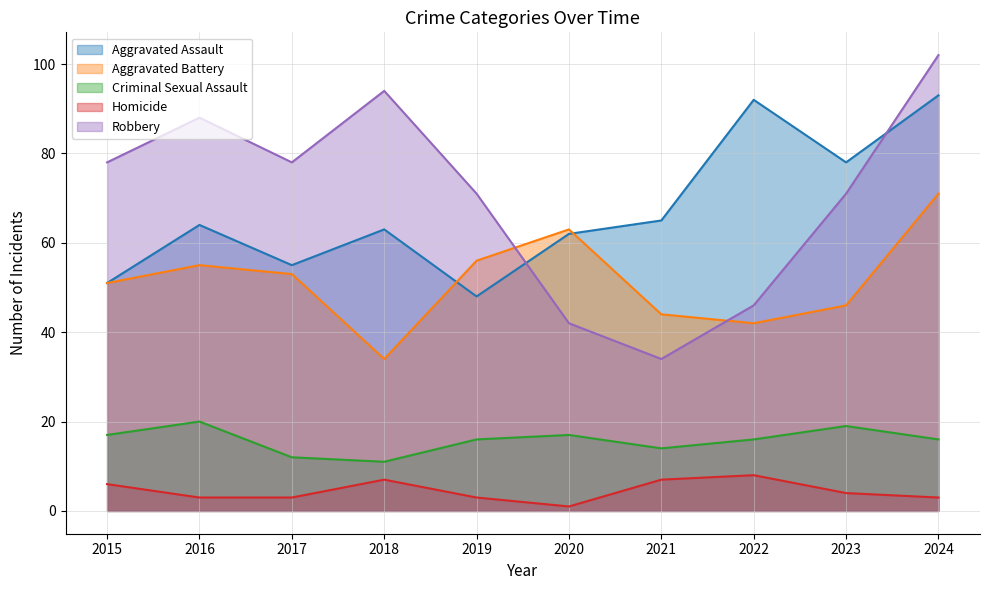

At which label is Aggravated Battery closest to 52?

2015